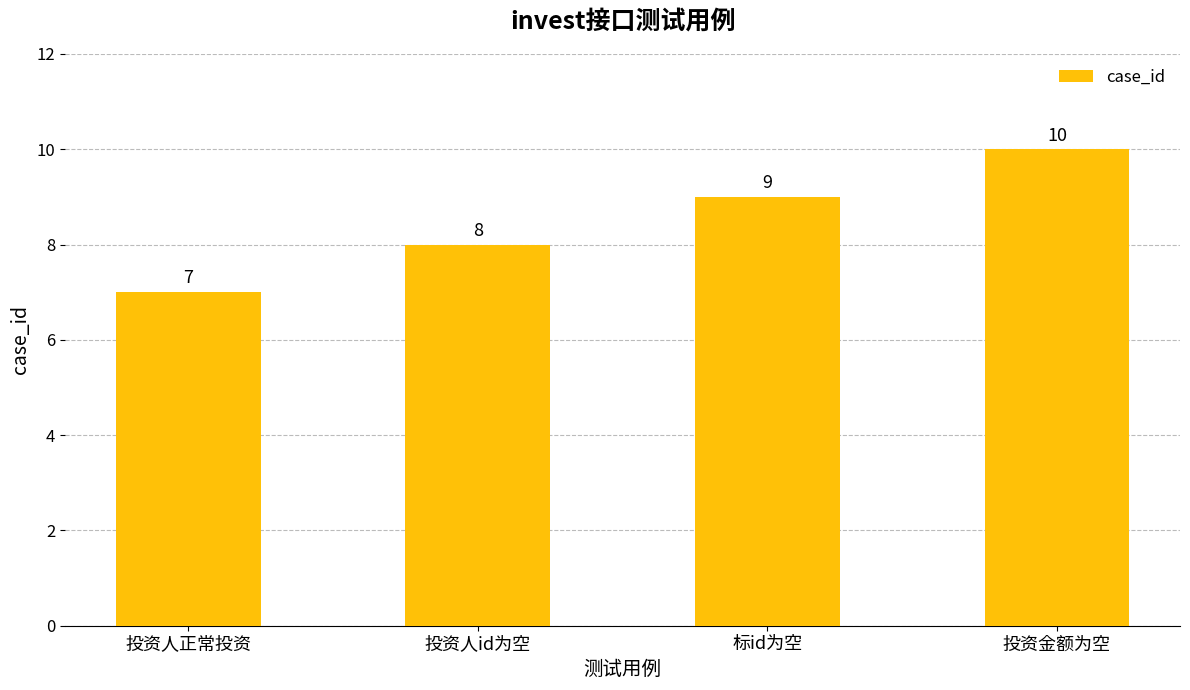

Reading left to right, transcribe all the data shown in this chart.

7	8	9	10